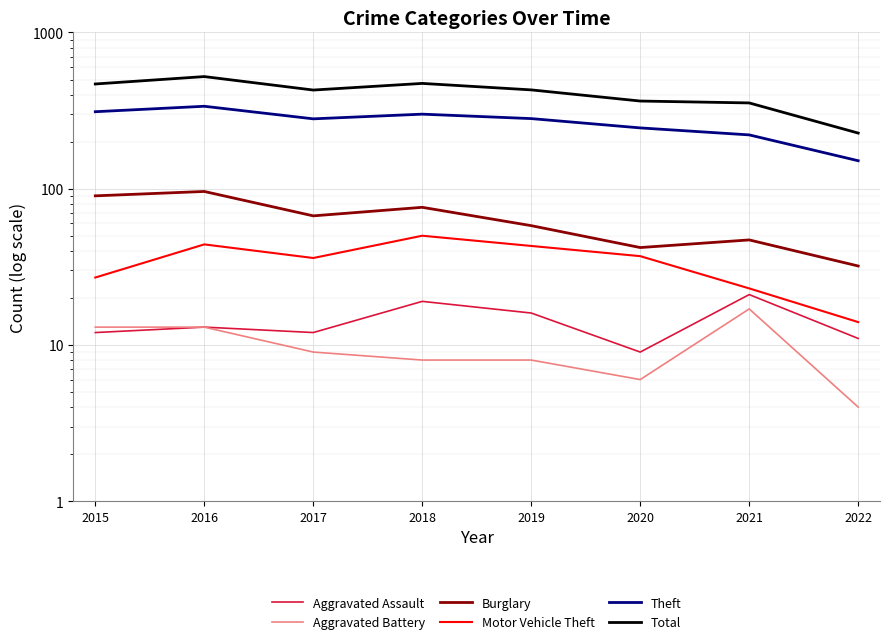

Where is the first local minimum for Aggravated Battery?

2020